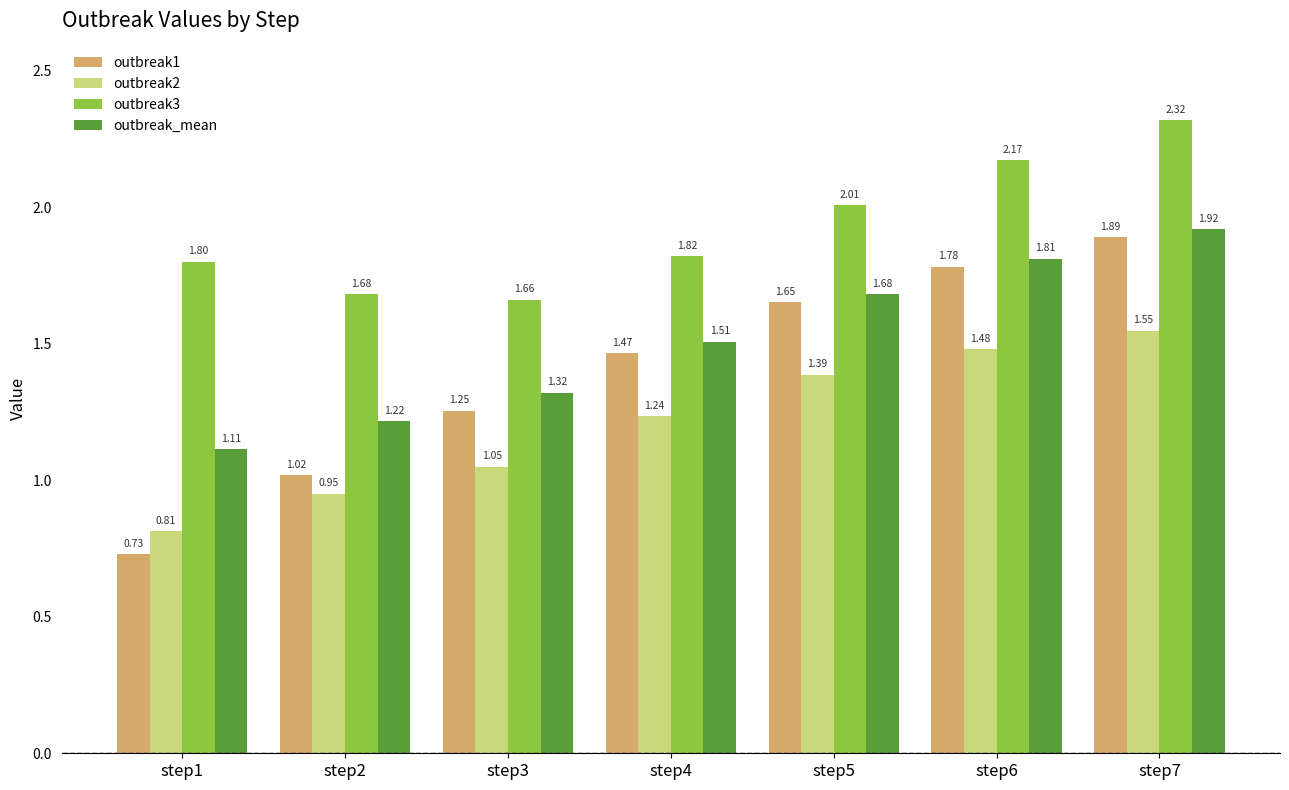

Between step1 and step6, which series saw the biggest shift?

outbreak1